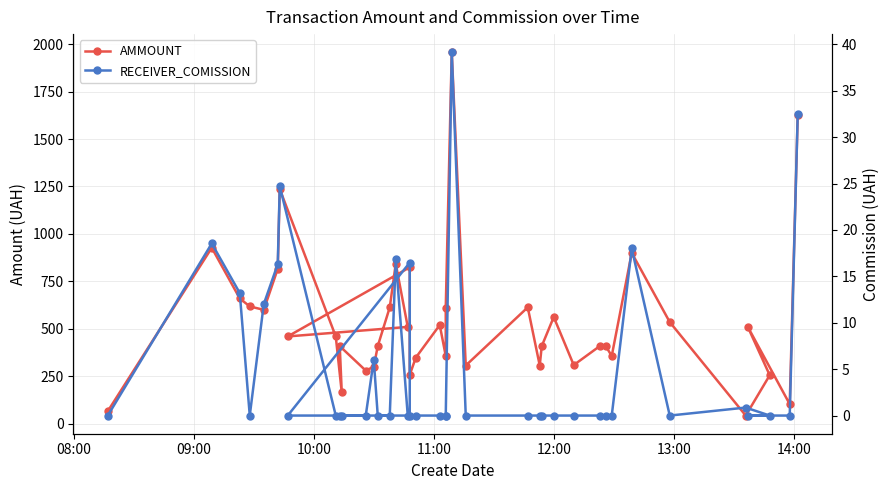

At which label is AMMOUNT closest to 1000?

09:00